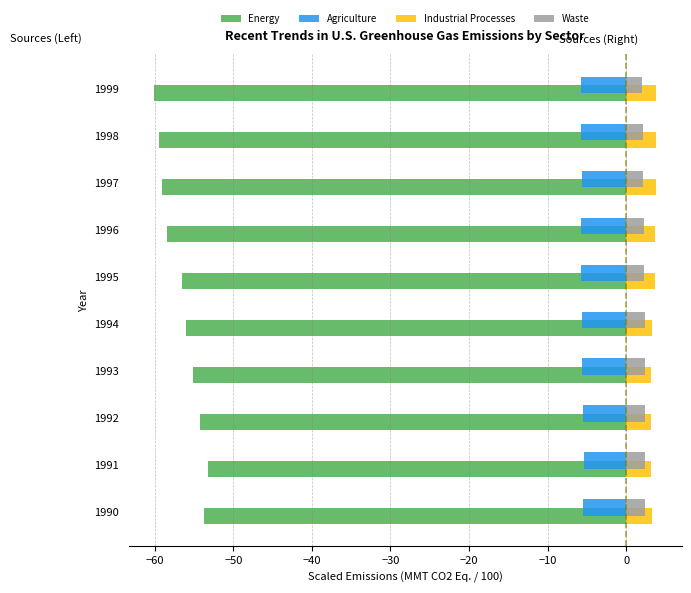

What is the total value across all series at 1992?

-54.1